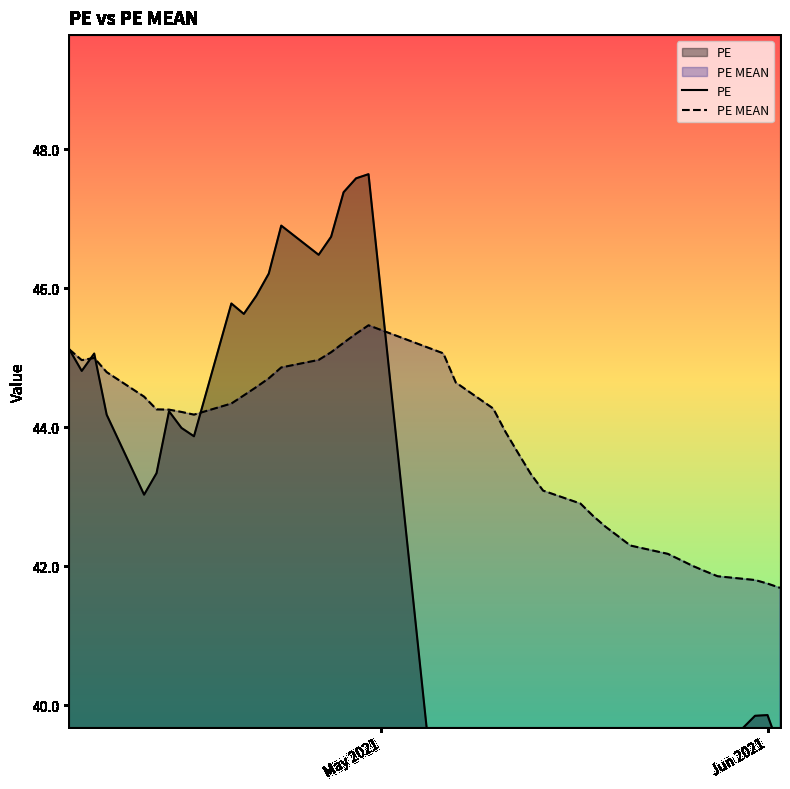

Does the chart display data point markers on the line(s)?

No